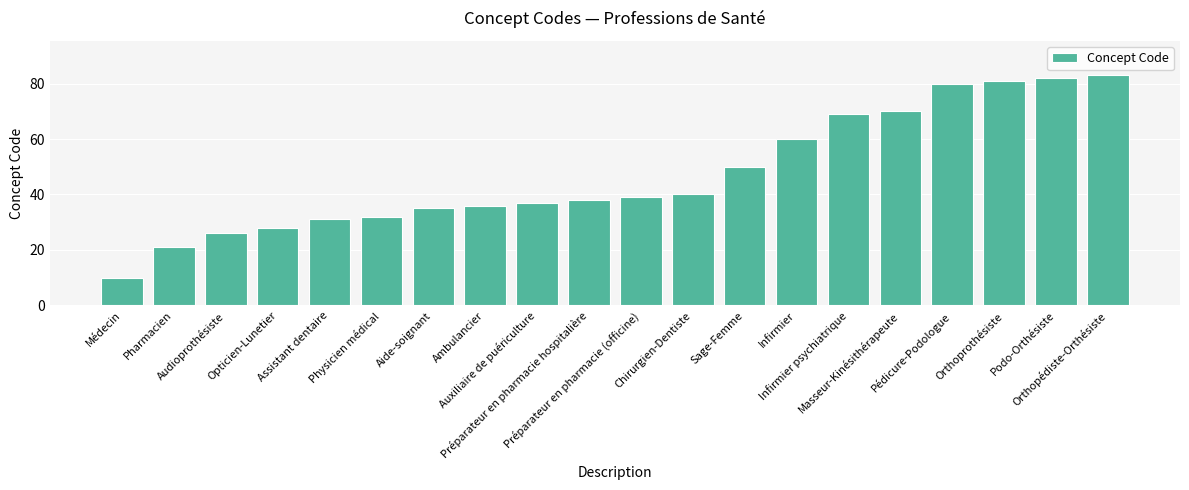

What is the label of the 11th bar from the left?

Préparateur en pharmacie (officine)